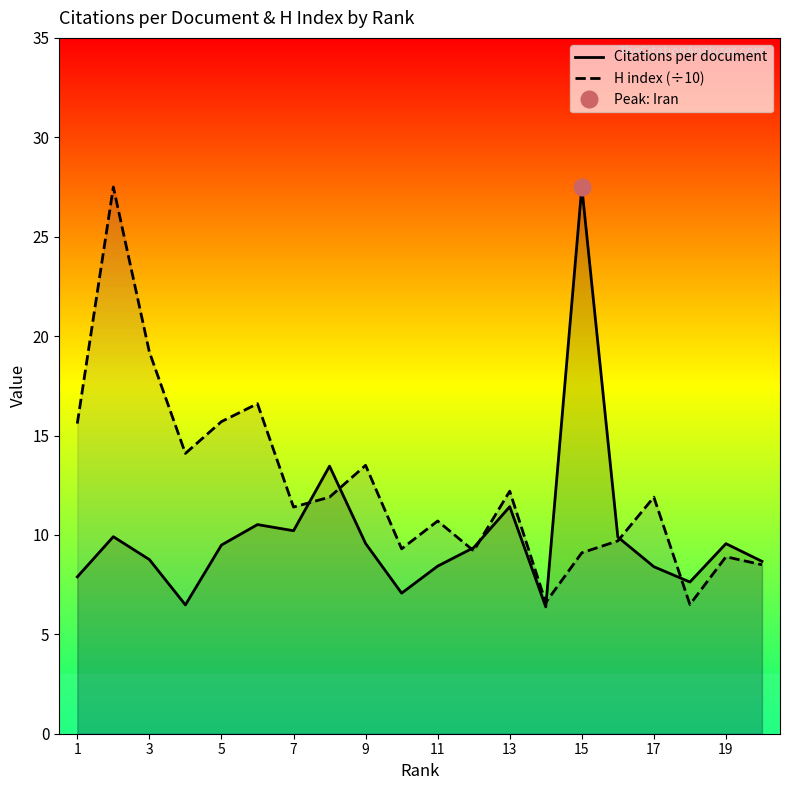

Reading left to right, transcribe all the data shown in this chart.

Citations per document: 7.9	9.9	8.8	6.5	9.5	10.5	10.2	13.5	9.6	7.1	8.4	9.4	11.4	6.4	27.5	9.9	8.4	7.6	9.6	8.7
H index (÷10): 15.6	27.5	19.2	14.1	15.7	16.6	11.4	11.9	13.5	9.3	10.7	9.2	12.2	6.6	9.1	9.7	11.9	6.5	8.9	8.5